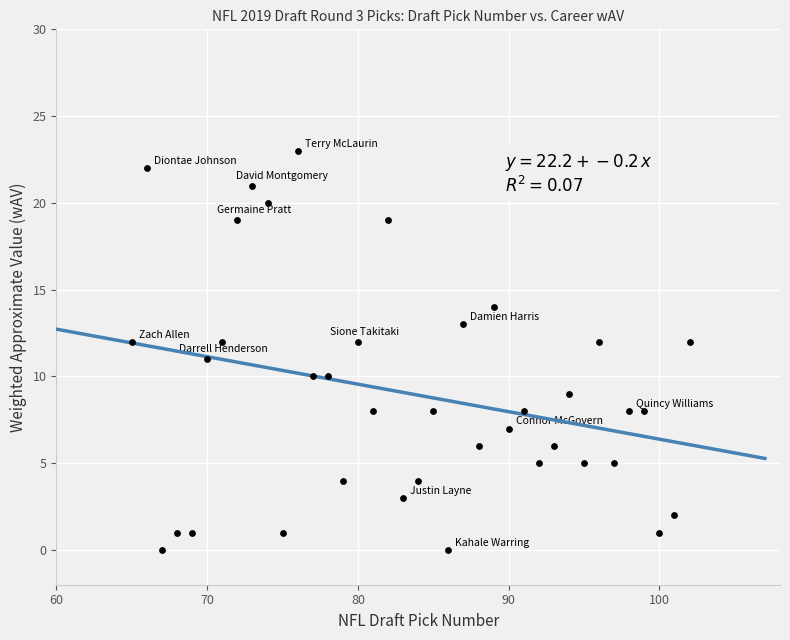

What is the range of Y values (max minus min)?

23